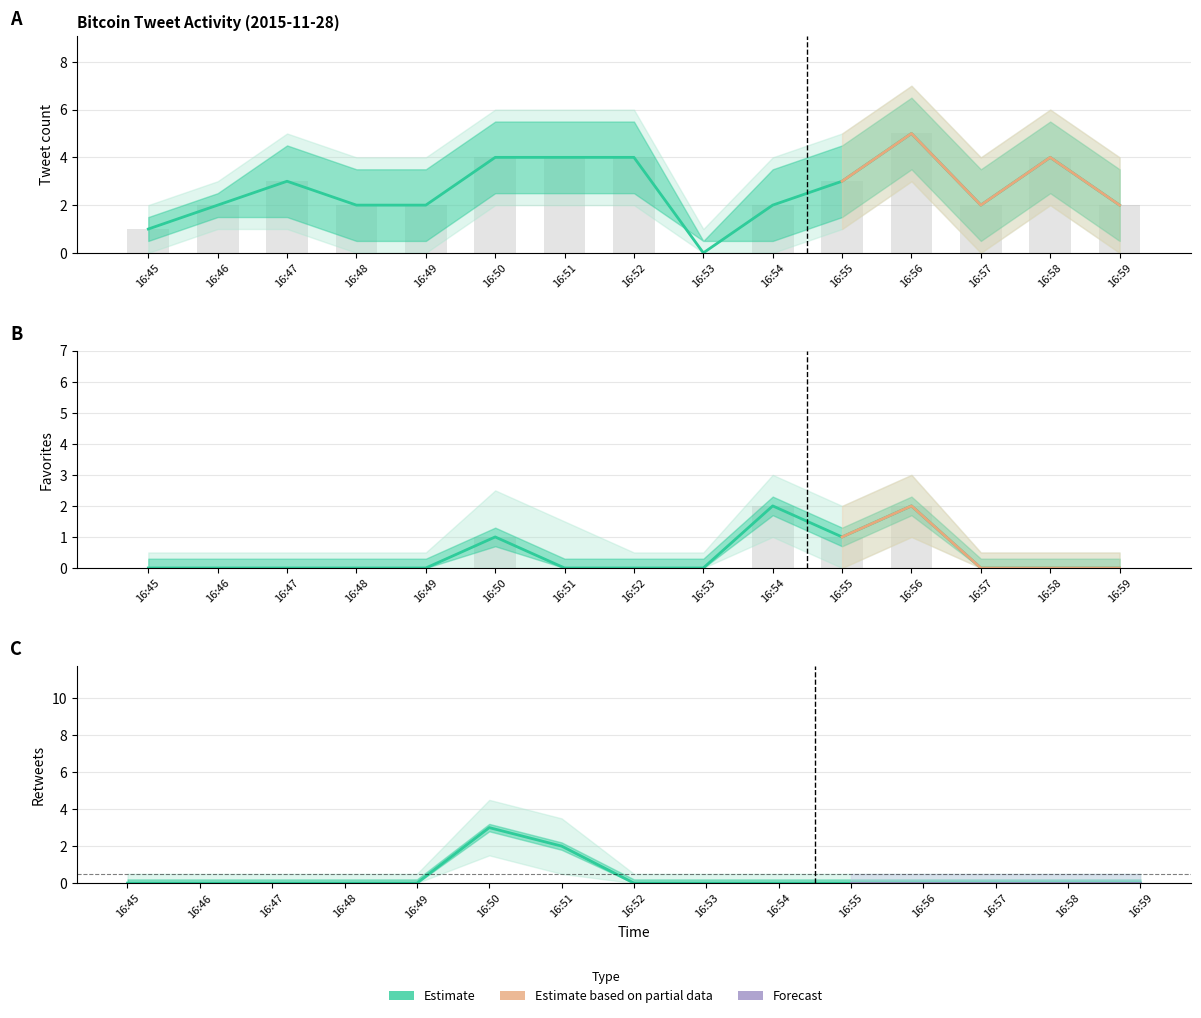

What is the sum of the tweet_count values at 16:46 and 16:47?

5